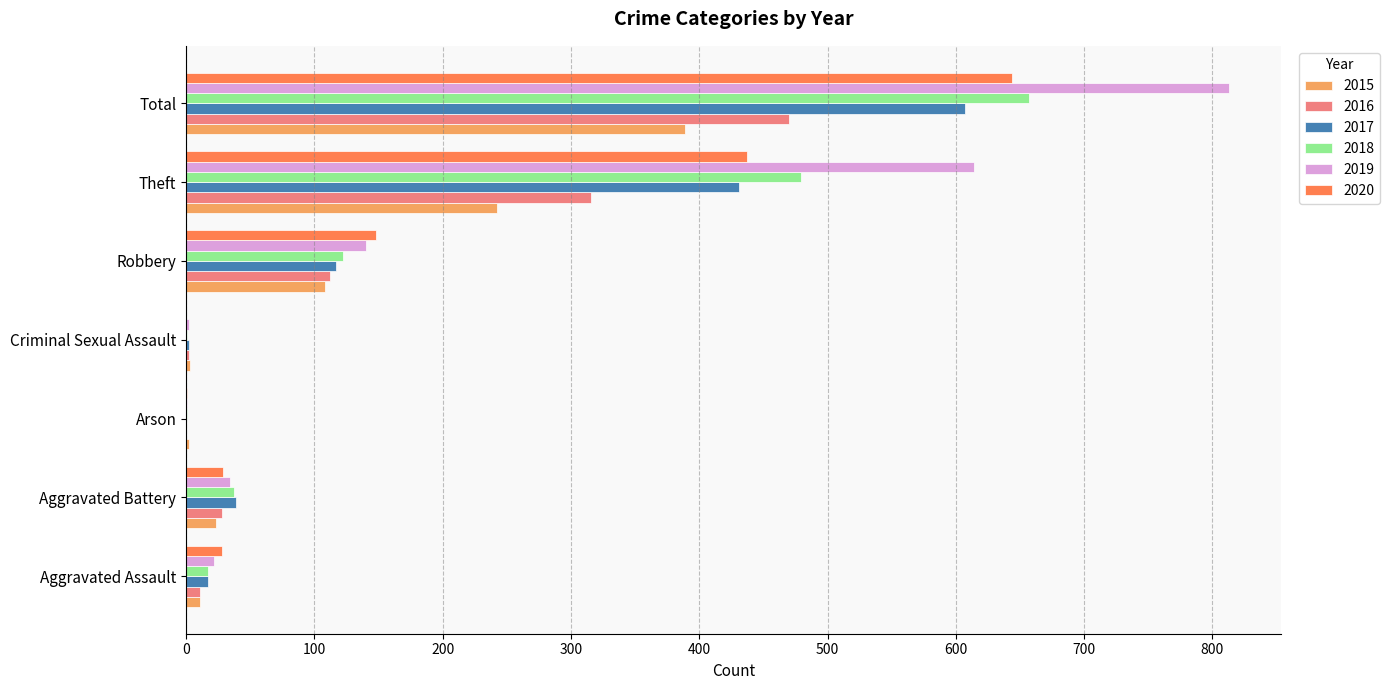

How many distinct data groups are displayed?

6